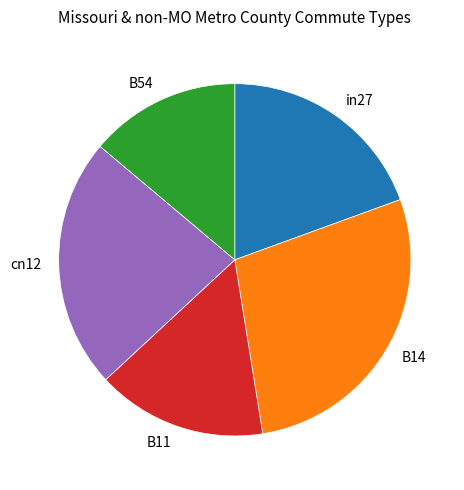

Does cn12 account for over 50% of the chart?

No